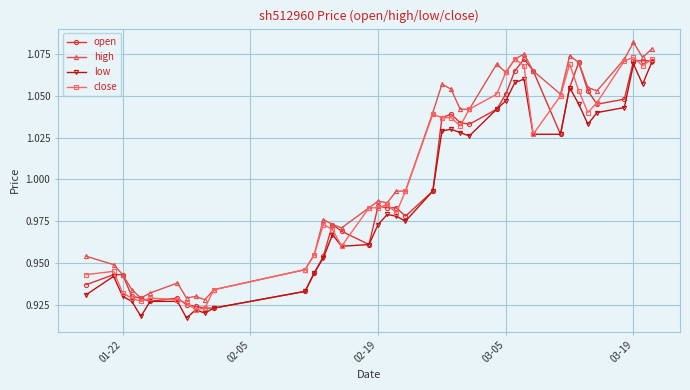

How many data points does each series have?

40